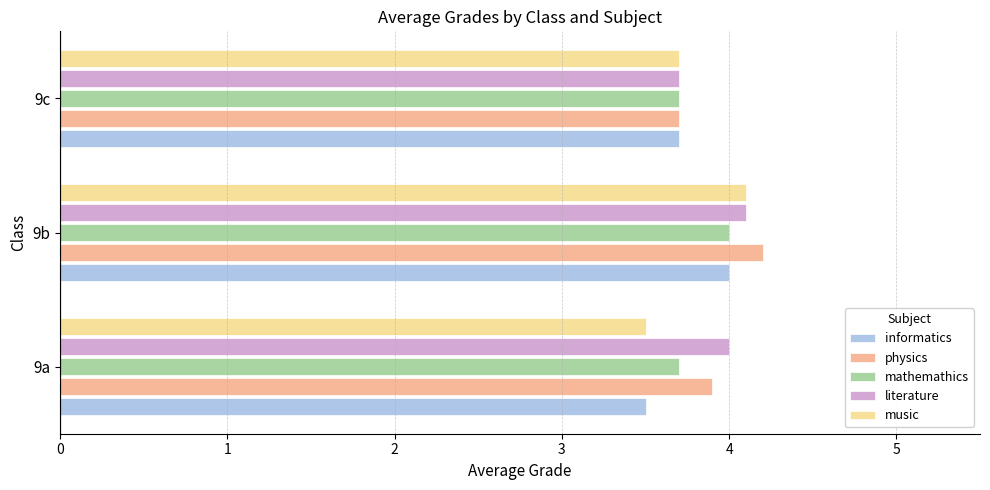

How many literature values are between 3 and 4?

2